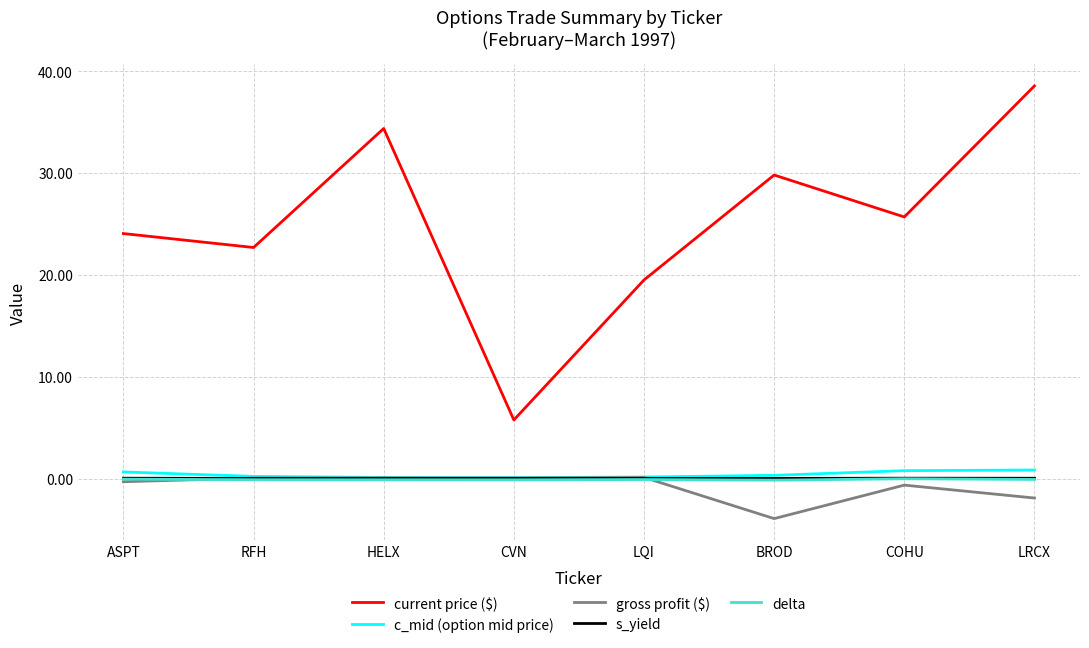

How many lines are shown in the chart?

5